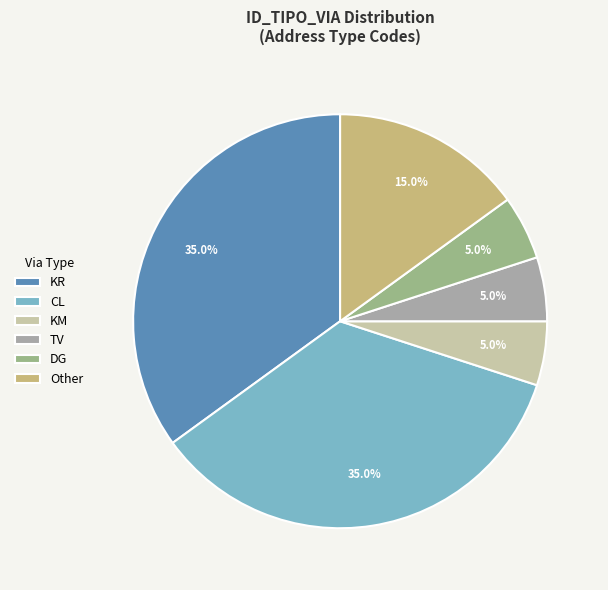

What percentage is NOT represented by Other?

85.0%